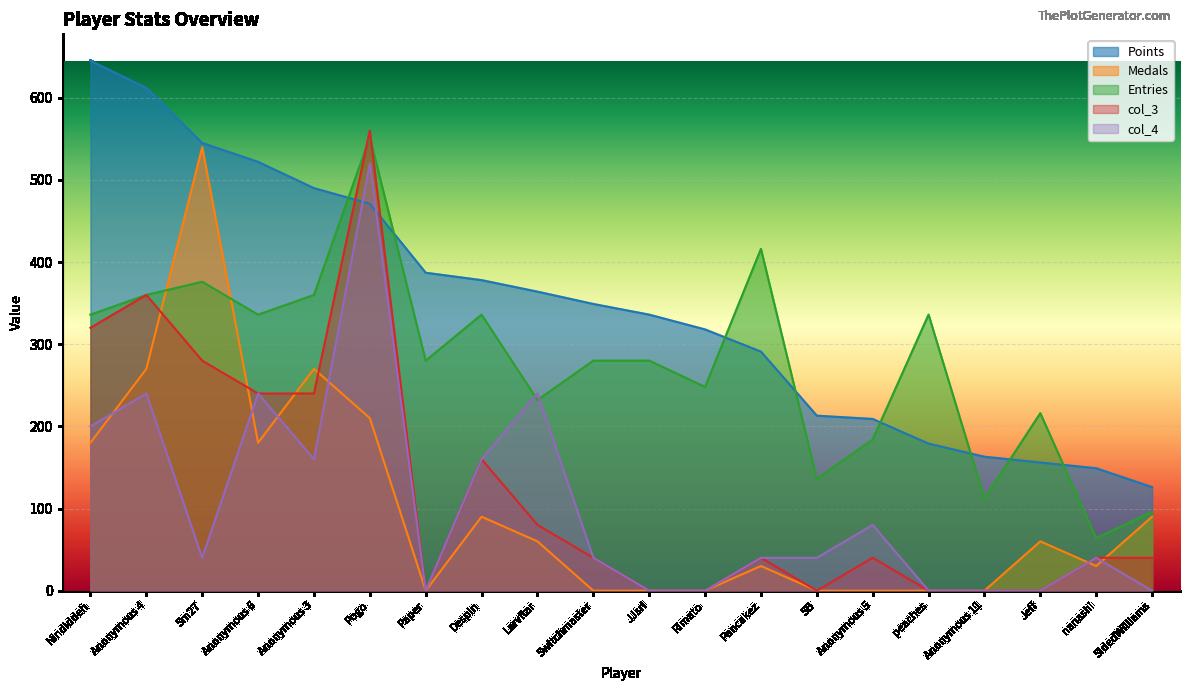

The value of Entries at Nindiddeh is 163. True or false?

False